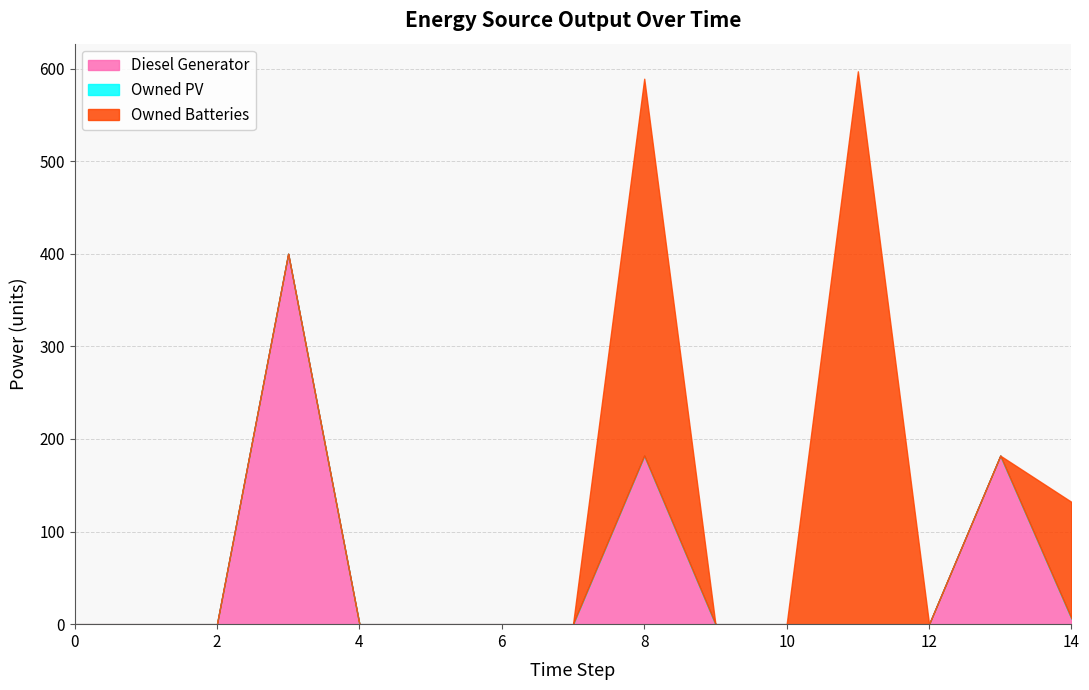

List the series in order of their overall mean, highest first.

Owned Batteries, Diesel Generator, Owned PV